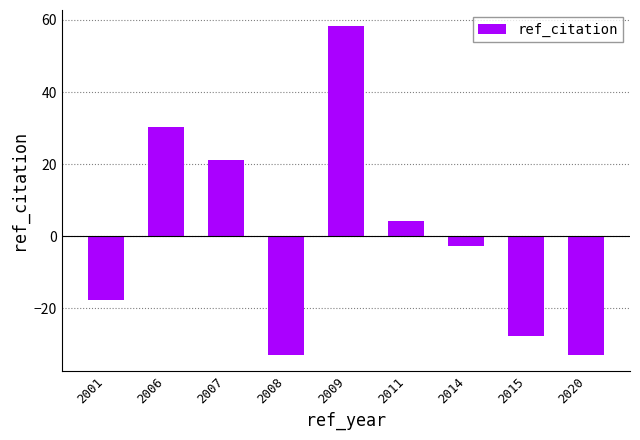

Which has a higher value, 2011 or 2007?

2007